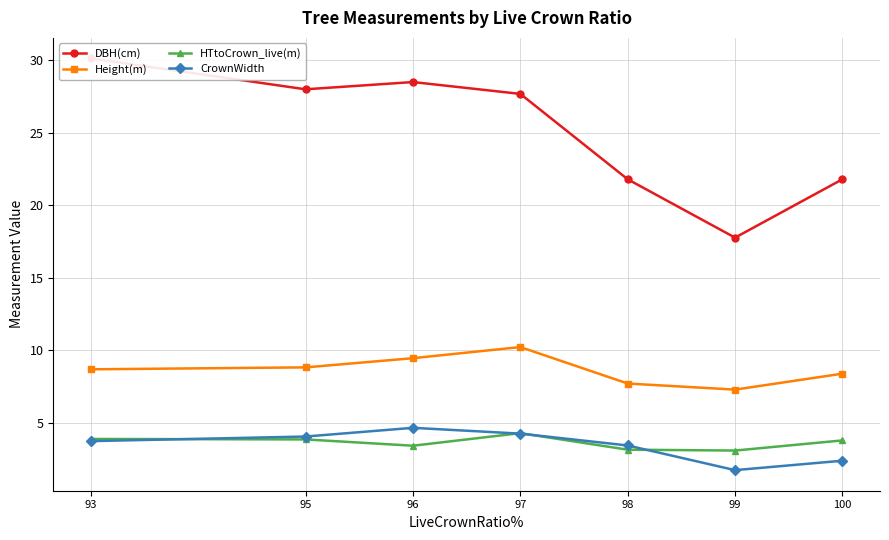

Is the value of DBH(cm) at 96 greater than the value of HTtoCrown_live(m) at 100?

Yes